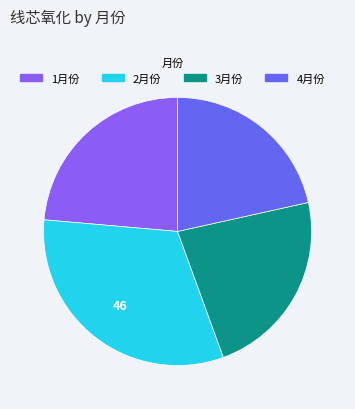

Between 1月份 and 3月份, which is larger?

1月份